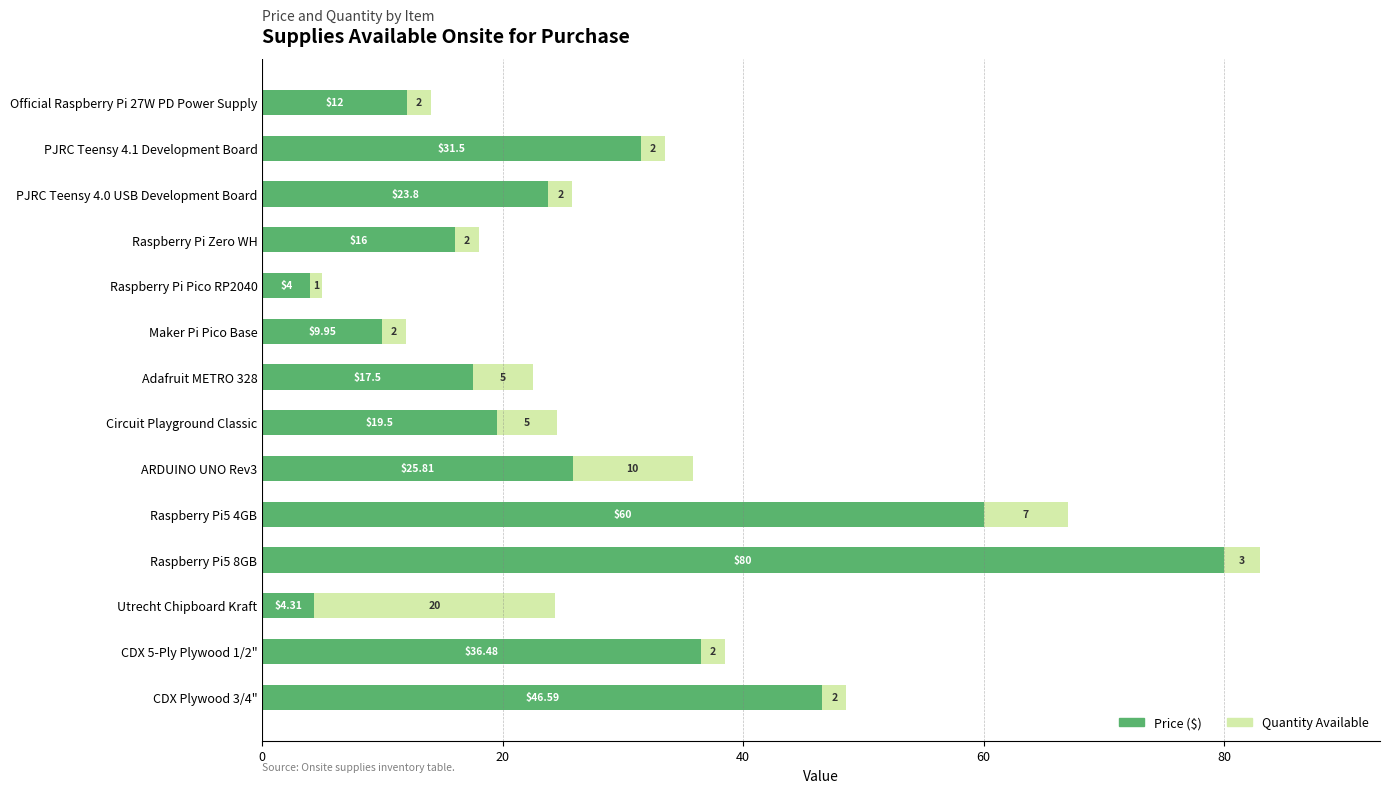

How many values in the Price ($) series are below 23?

7